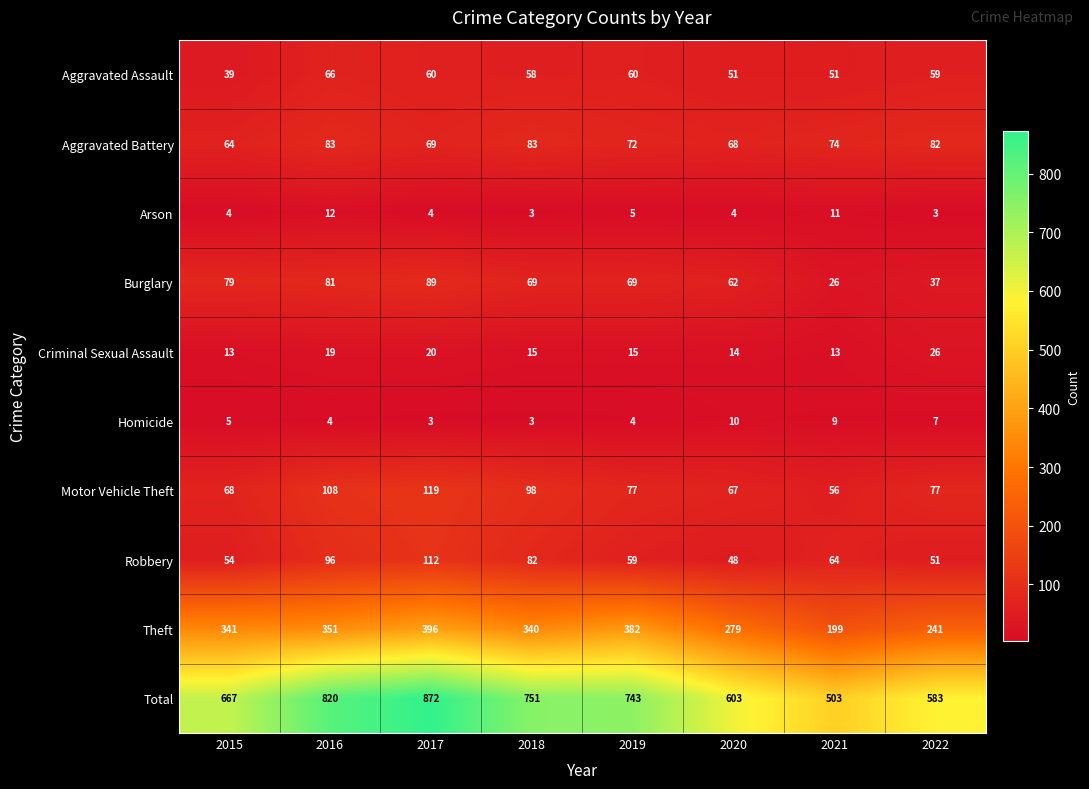

What is the greatest value displayed?

872